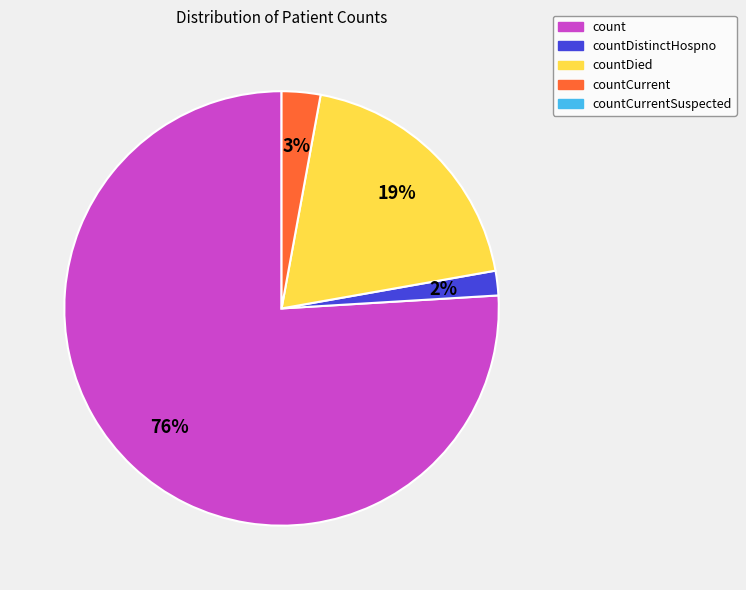

To the nearest percent, what is the difference between the largest and smallest slice percentages?

74%